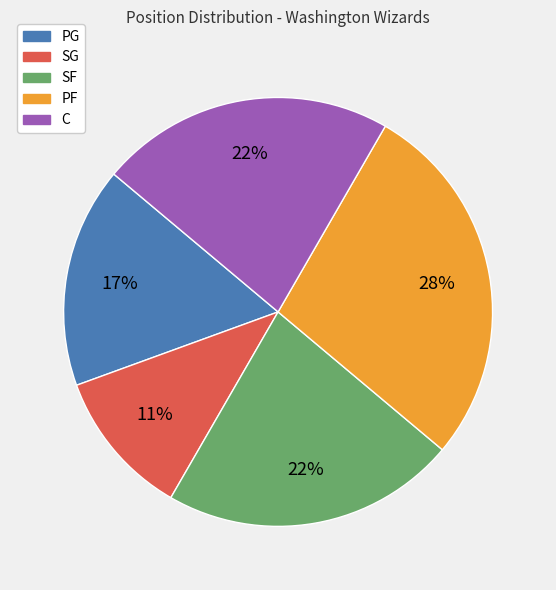

To the nearest percent, what is the average slice percentage?

20%